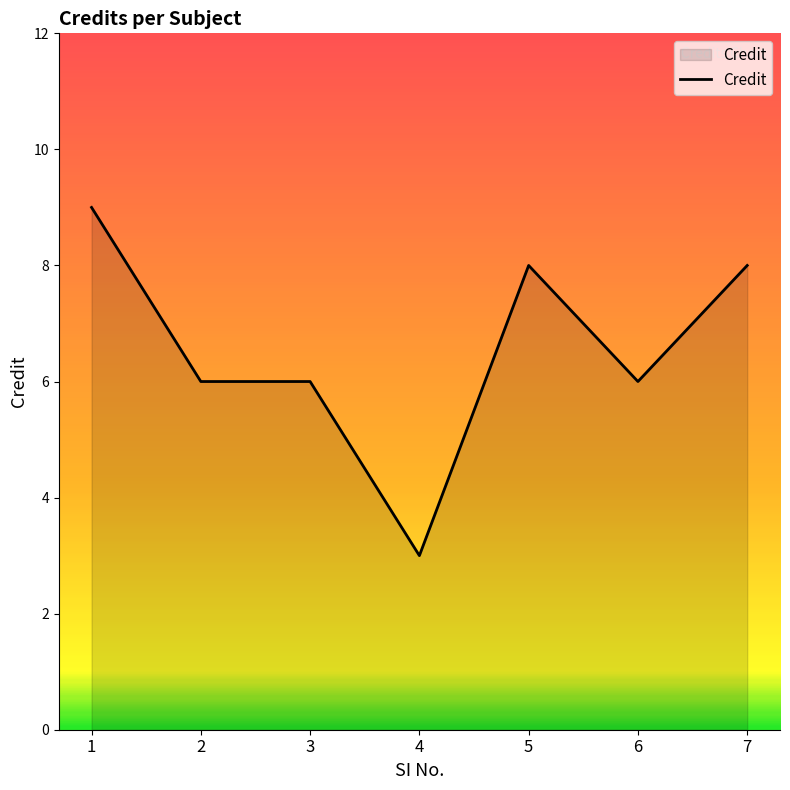

What is the approximate value at 1?

9